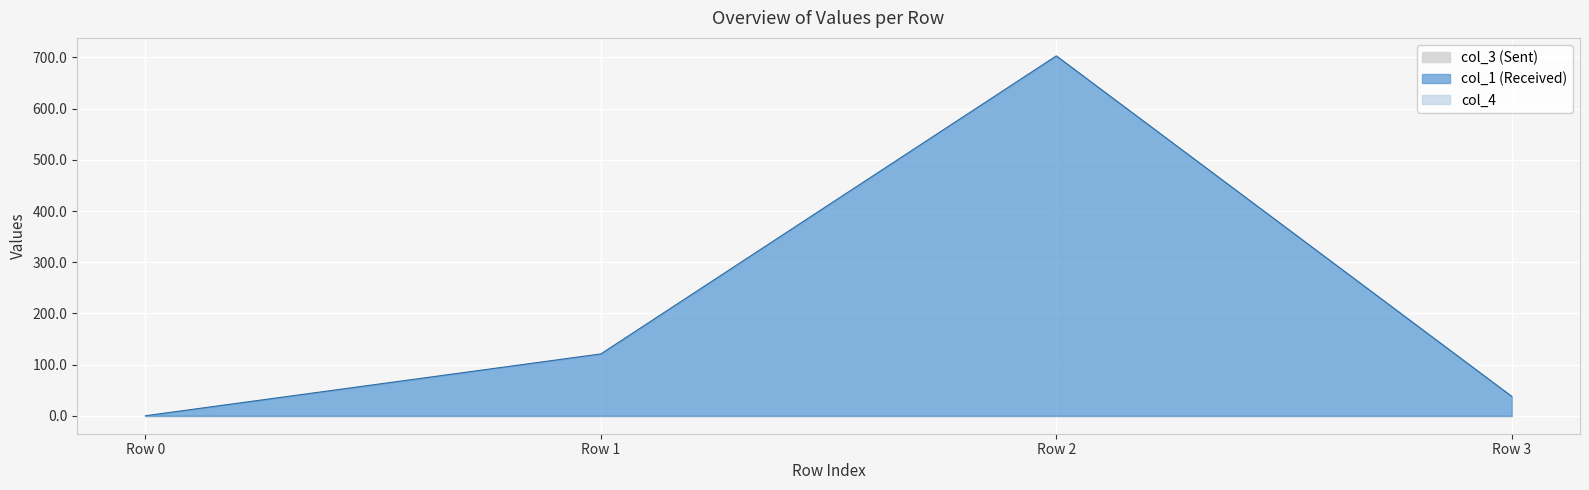

True or false: col_3 and col_1 cross at least once.

False